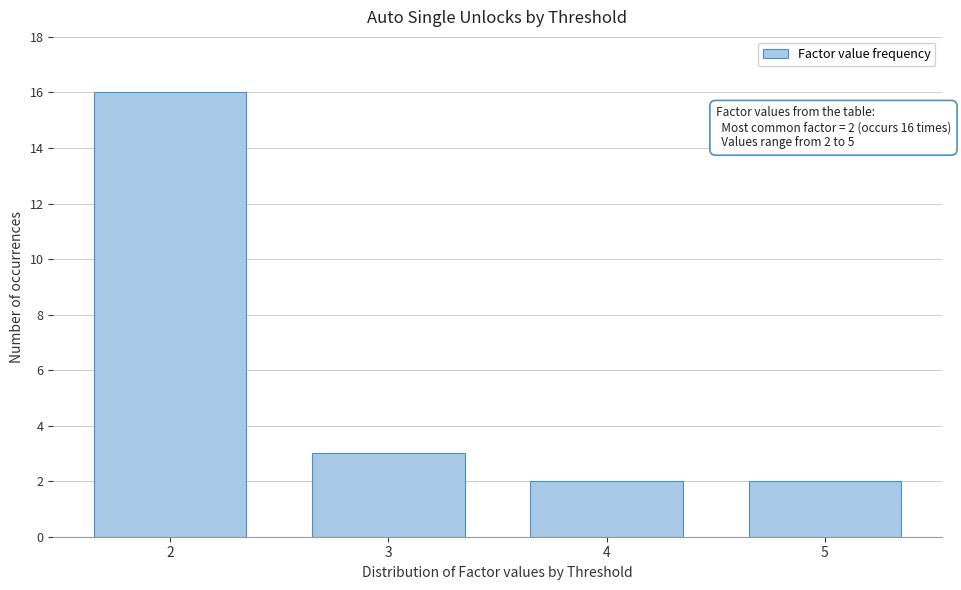

Reading left to right, extract all data points from this chart.

16	3	2	2